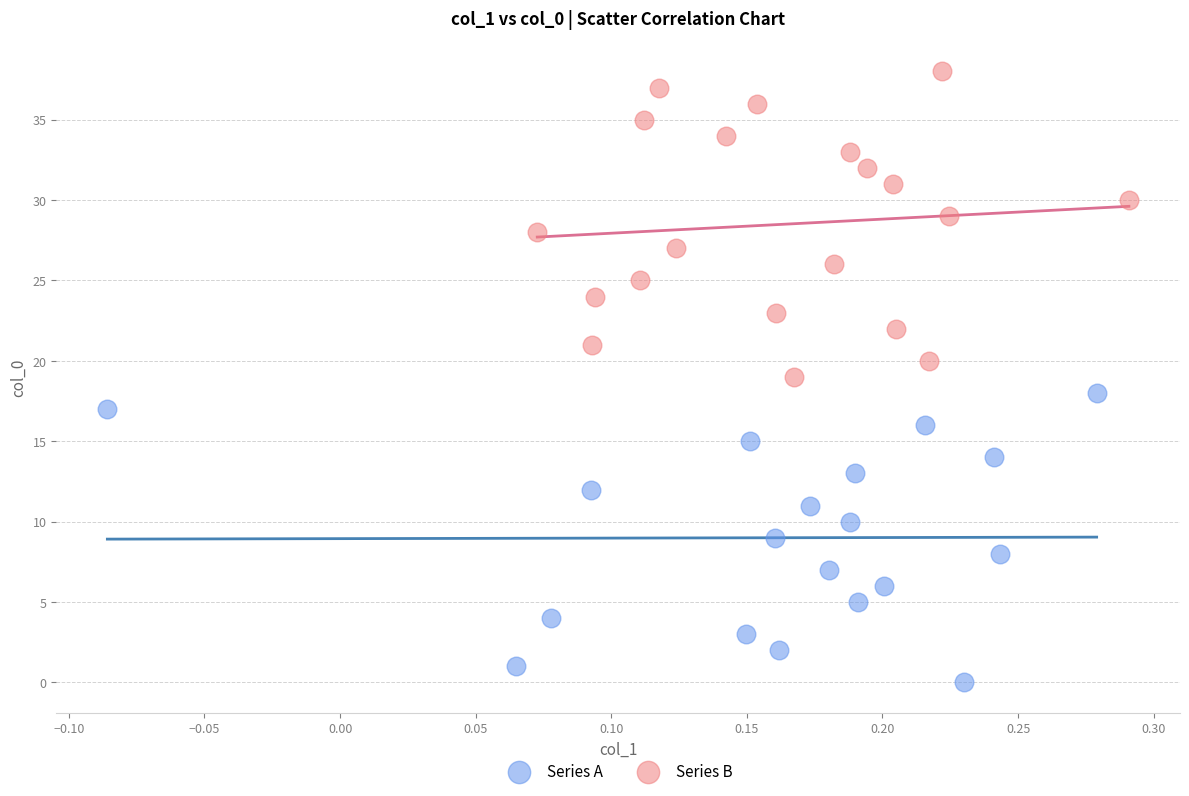

Which series has the widest spread of Y values?

Series B